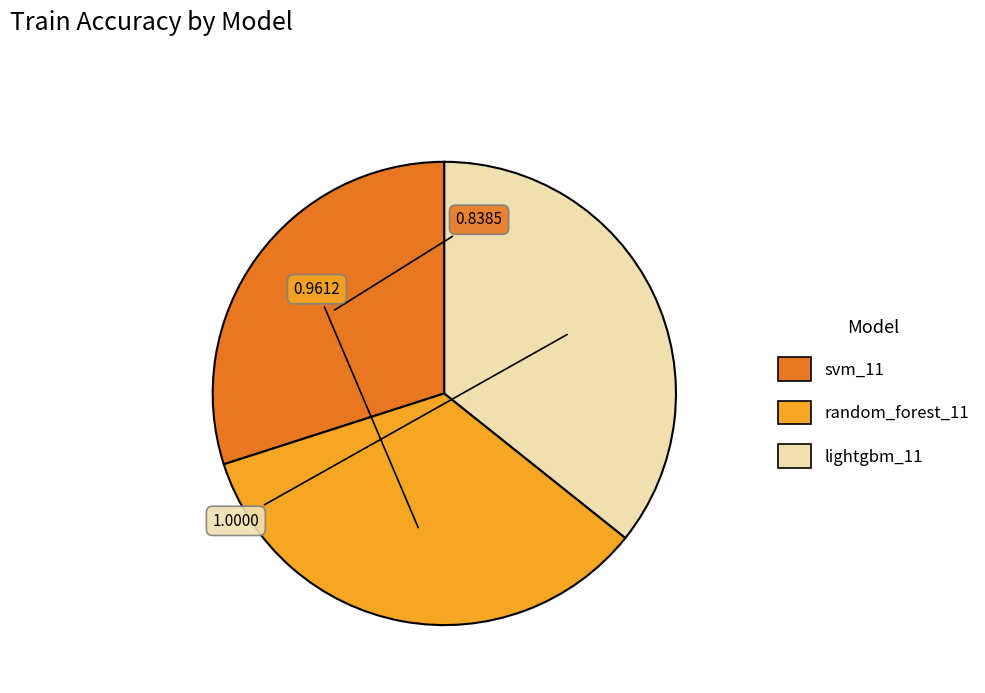

How many segments does this pie chart have?

3